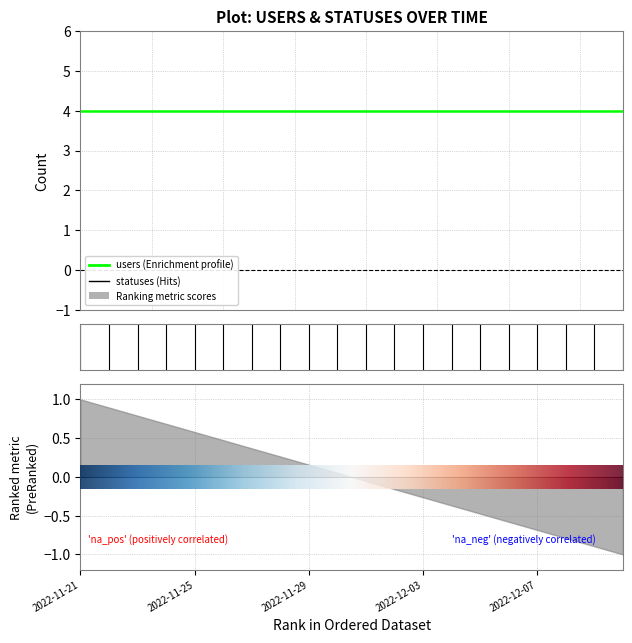

At which category is the sum across all series the highest?

2022-11-21